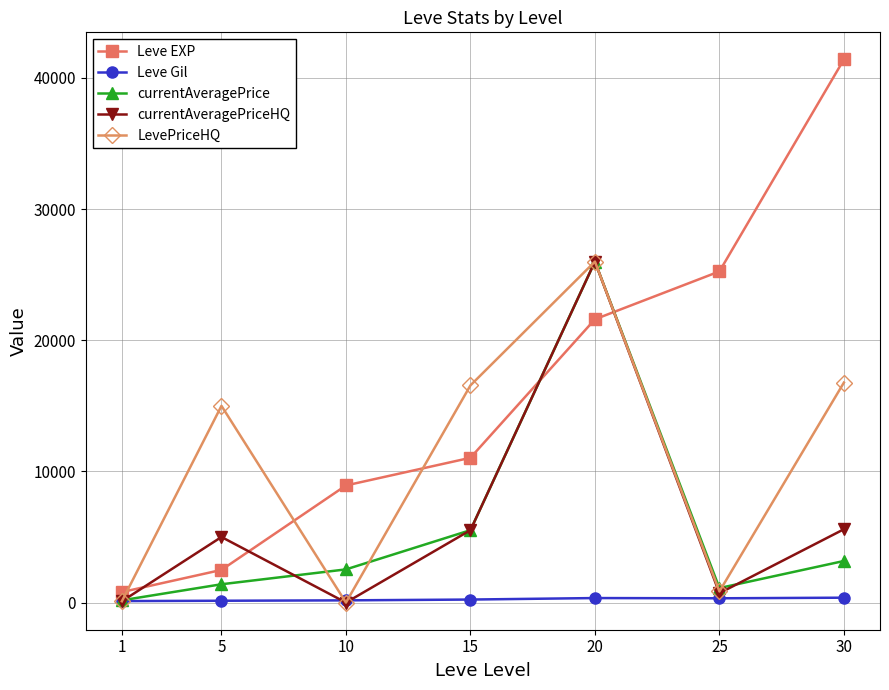

Which series has the largest total across all categories?

Leve EXP